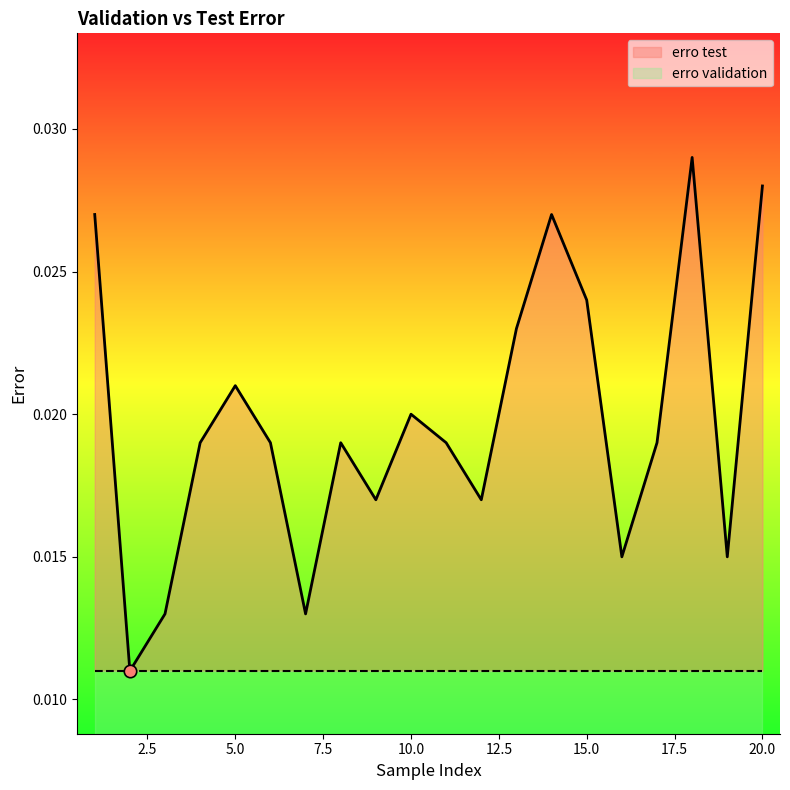

Which has a higher value, 16 or 15?

15